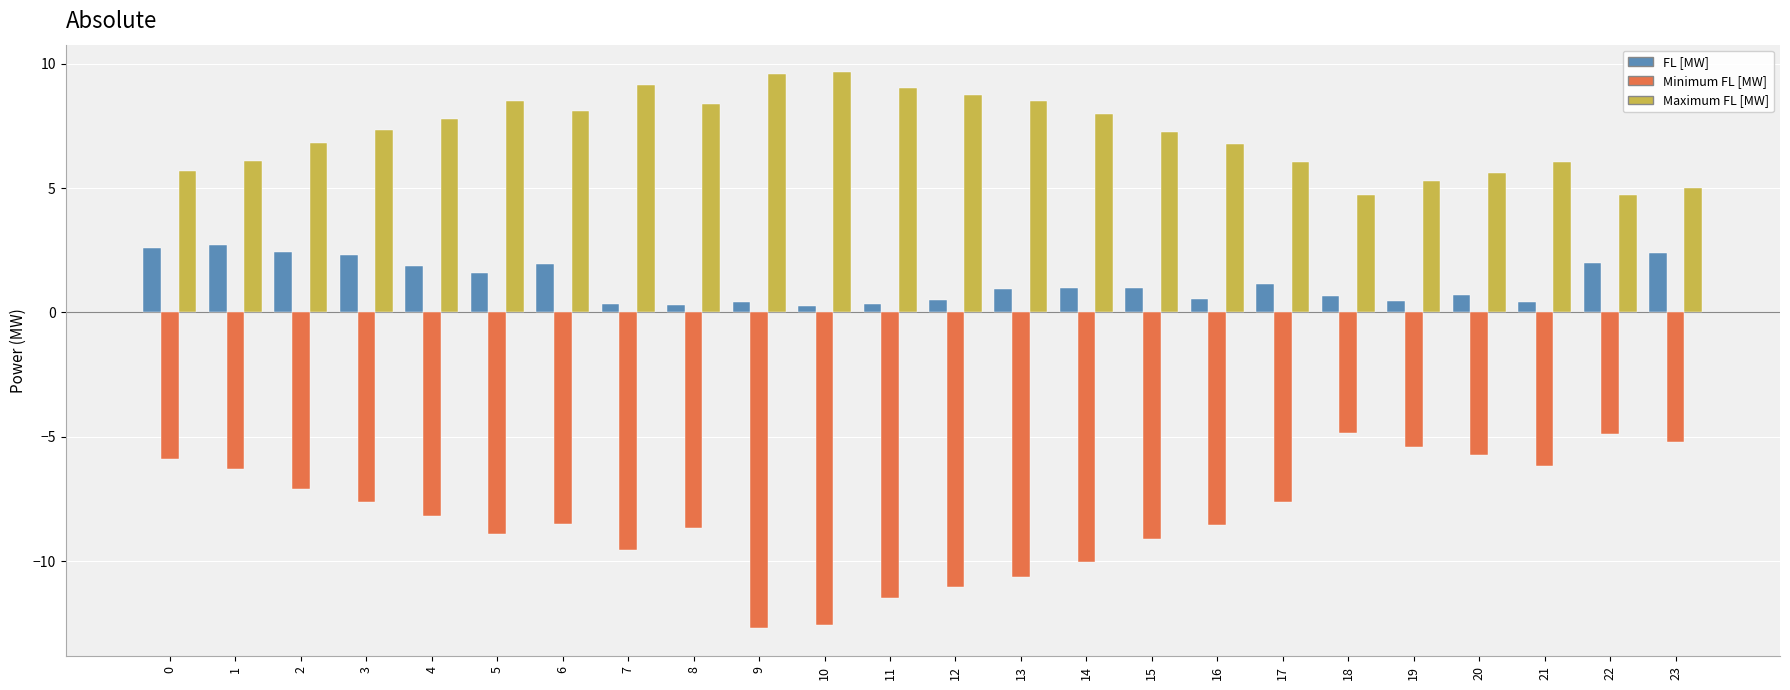

What is the total value across all series at 22?

1.8